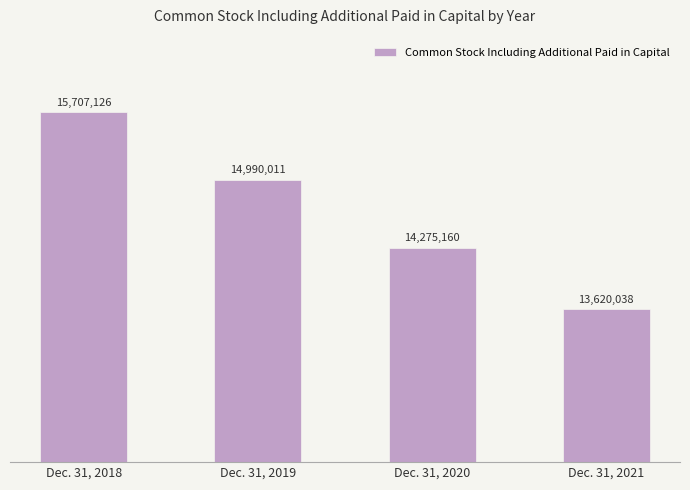

Reading left to right, what are all the values shown in this chart?

15707126	14990011	14275160	13620038